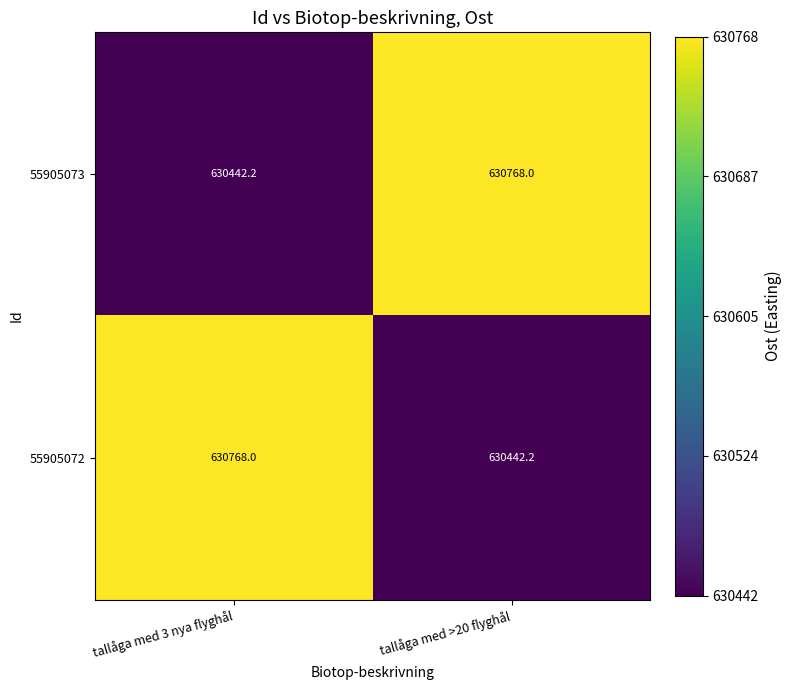

At which label is 55905072 closest to 630605?

tallåga med >20 flyghål